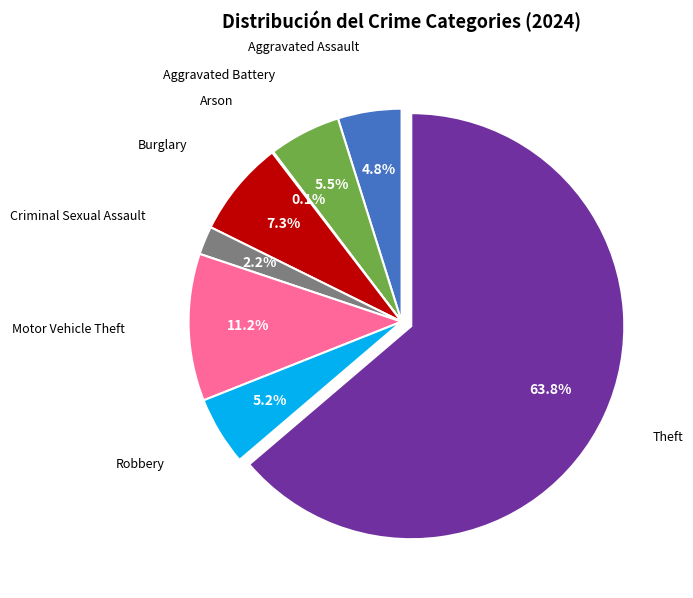

Does any single category account for the majority?

Yes